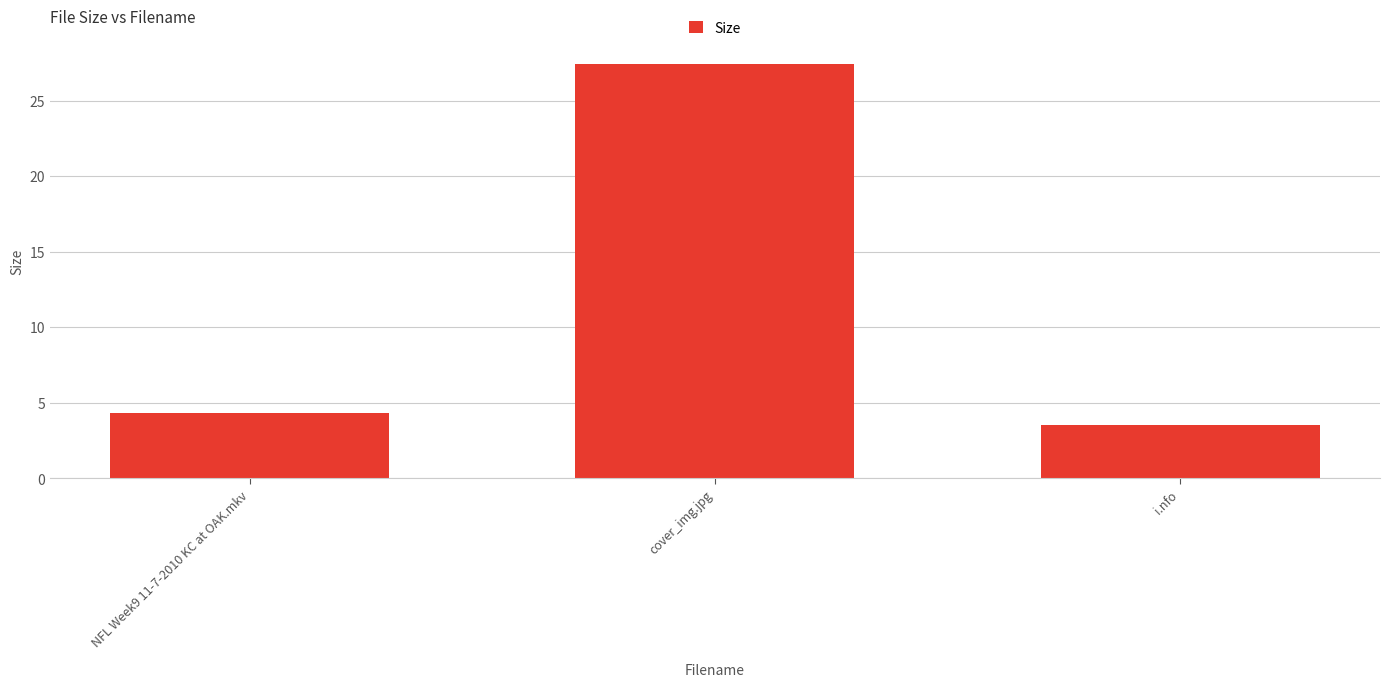

Rank the categories by value from highest to lowest.

cover_img.jpg, NFL Week9 11-7-2010 KC at OAK.mkv, i.nfo